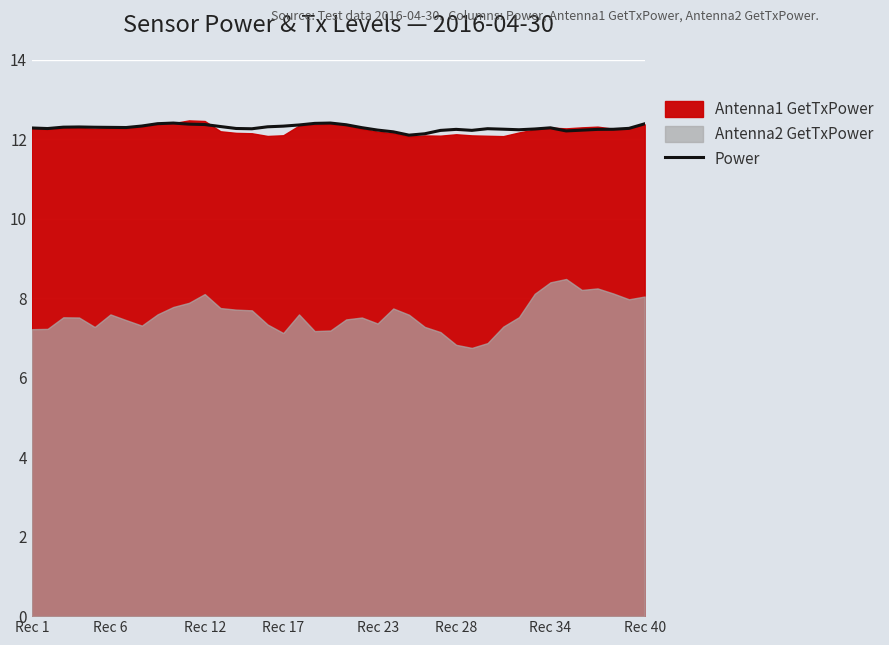

How many interior local peaks (higher than both neighbors) does the data have?

6